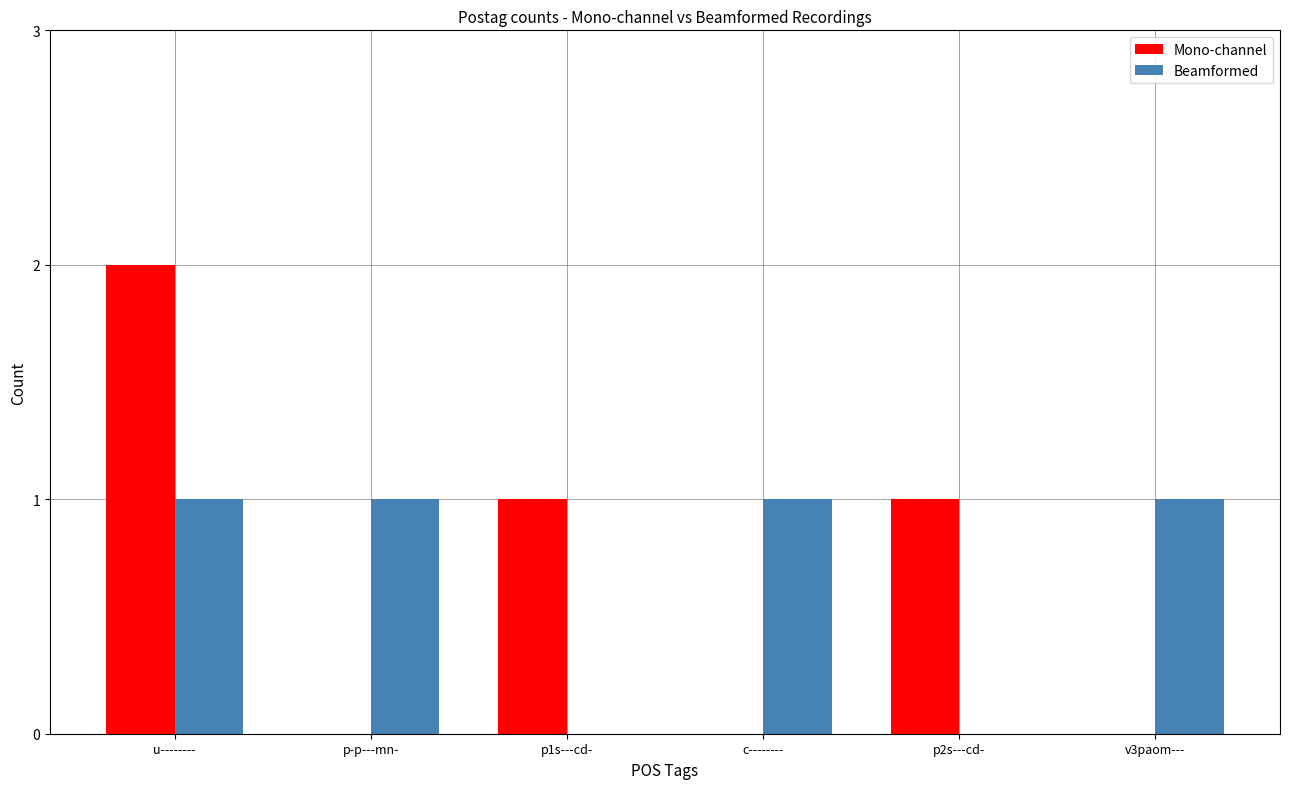

Does the chart contain stacked bars?

No